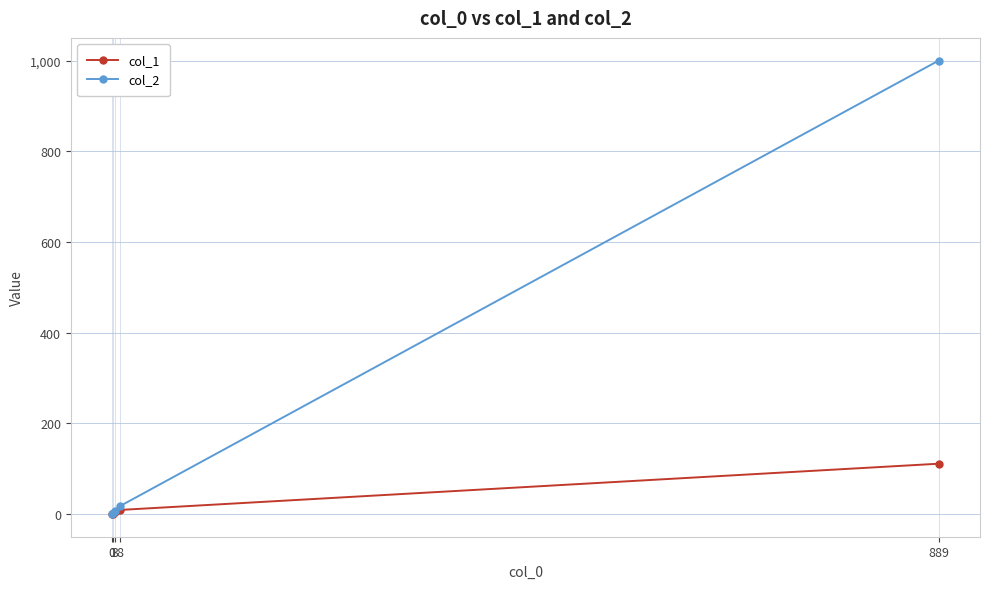

Which series has the widest spread of values?

col_2